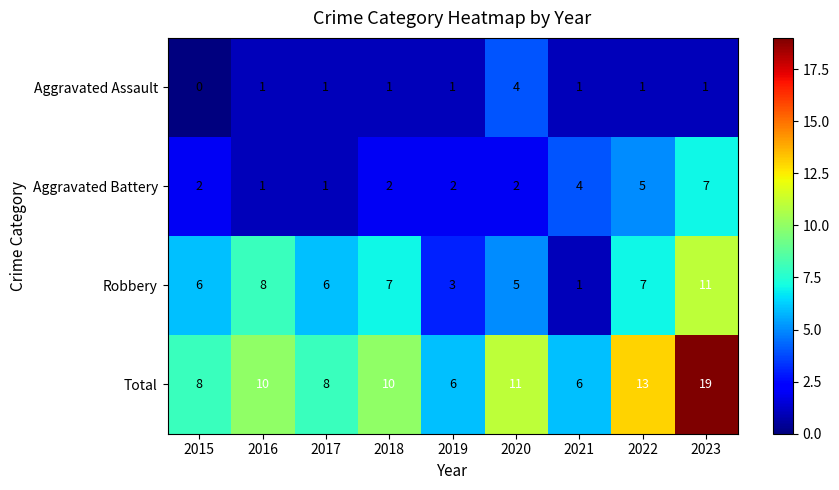

True or false: Total has a value of 8 at 2015.

True